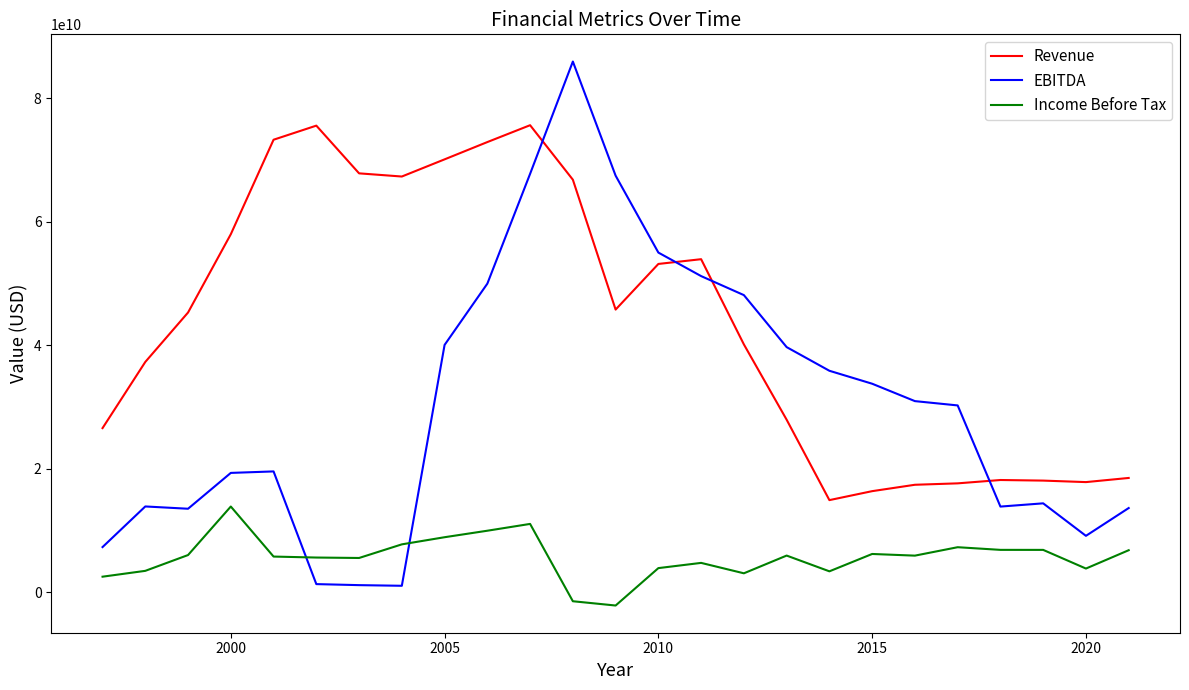

Rank the series by their maximum value, from lowest to highest.

Income Before Tax, Revenue, EBITDA